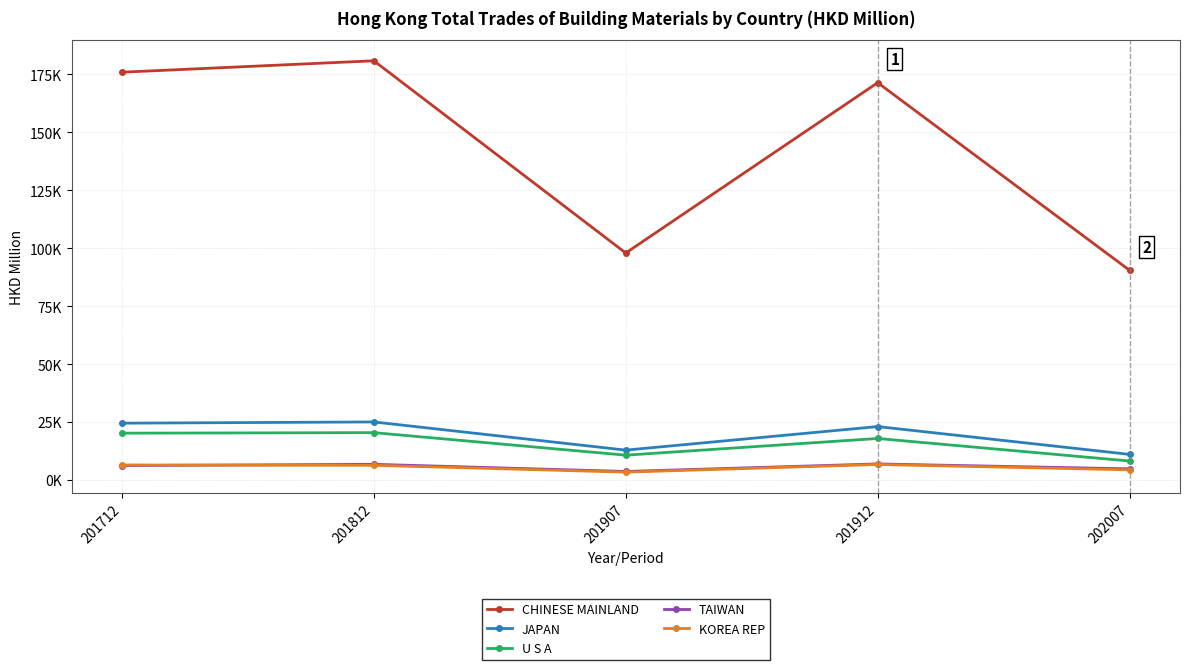

True or false: CHINESE MAINLAND and U S A intersect in this chart.

False